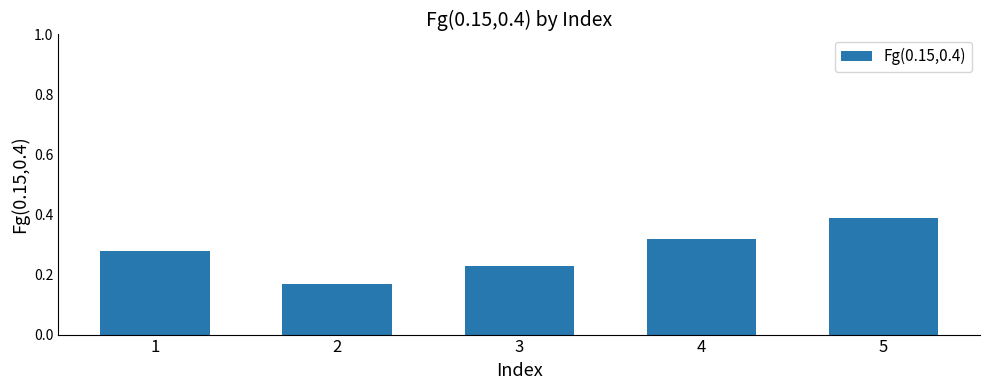

Are the bars horizontal?

No